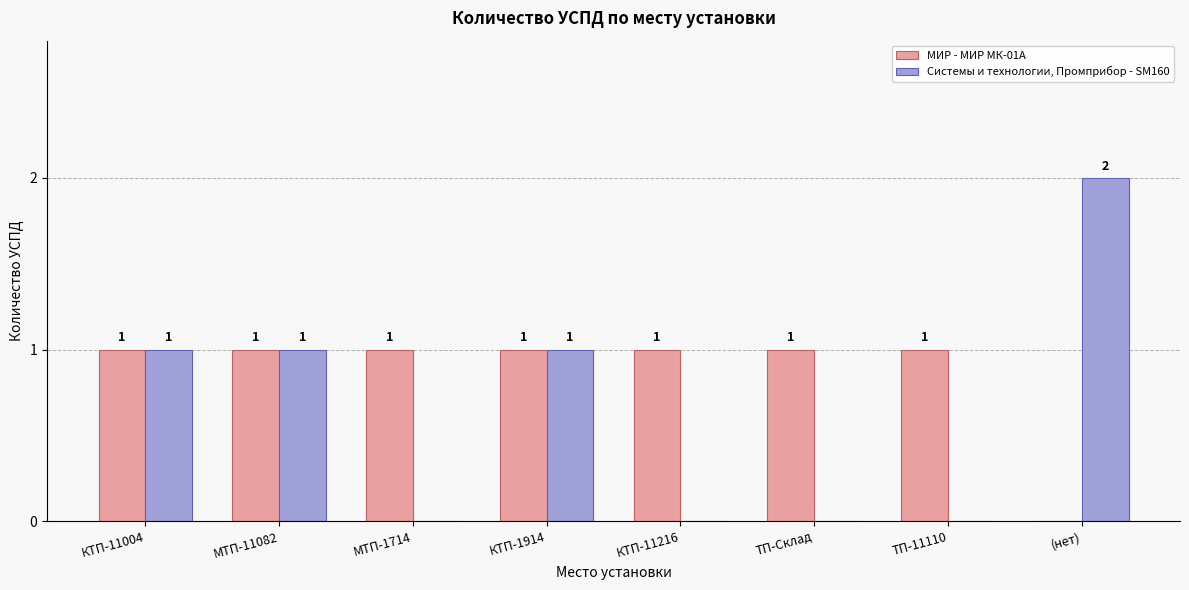

What is the sum of all Системы и технологии, Промприбор - SM160 values?

5